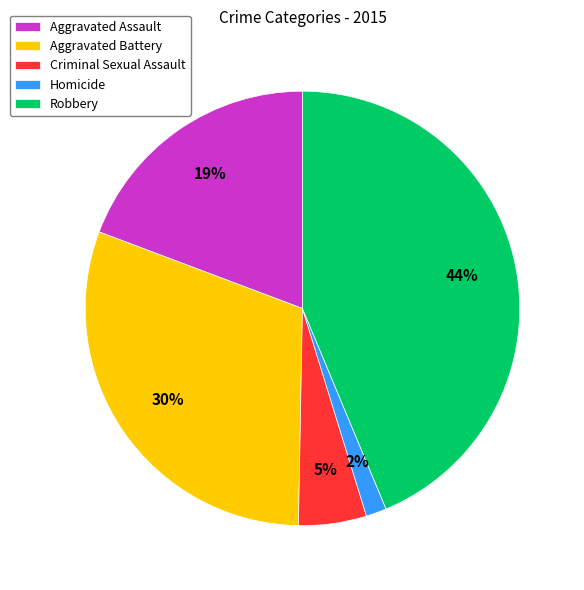

To the nearest percent, what is the average slice percentage?

20%